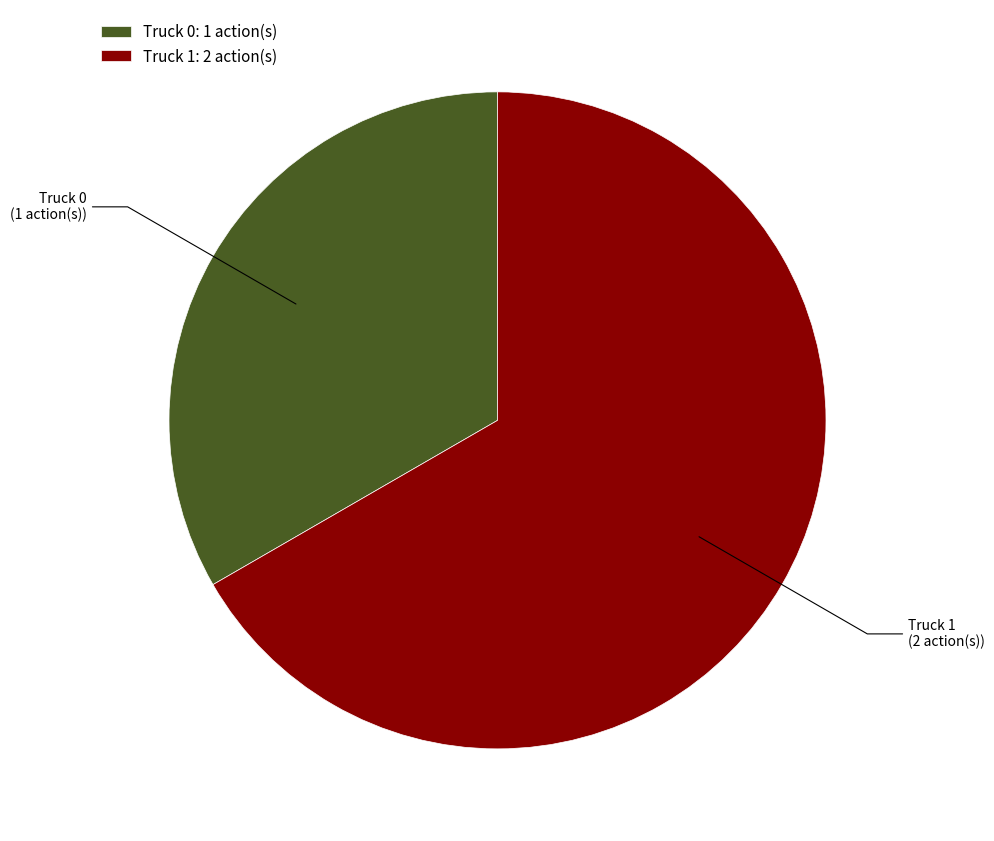

Rank the categories by value from highest to lowest.

Truck 1, Truck 0